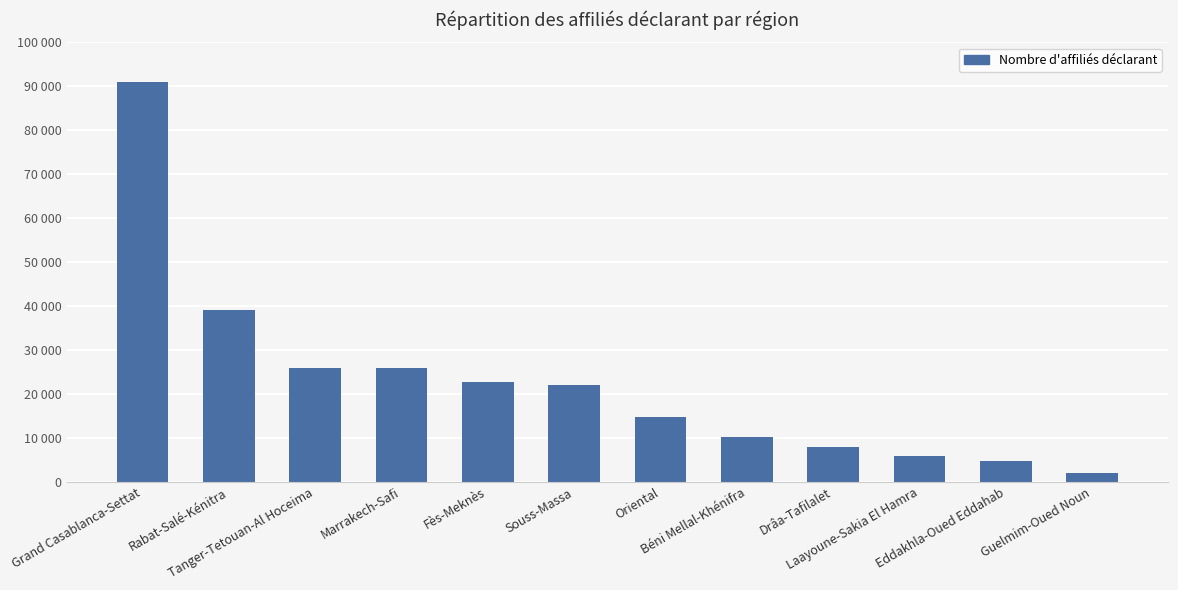

Rank the categories by value from highest to lowest.

Grand Casablanca-Settat, Rabat-Salé-Kénitra, Tanger-Tetouan-Al Hoceima, Marrakech-Safi, Fès-Meknès, Souss-Massa, Oriental, Béni Mellal-Khénifra, Drâa-Tafilalet, Laayoune-Sakia El Hamra, Eddakhla-Oued Eddahab, Guelmim-Oued Noun